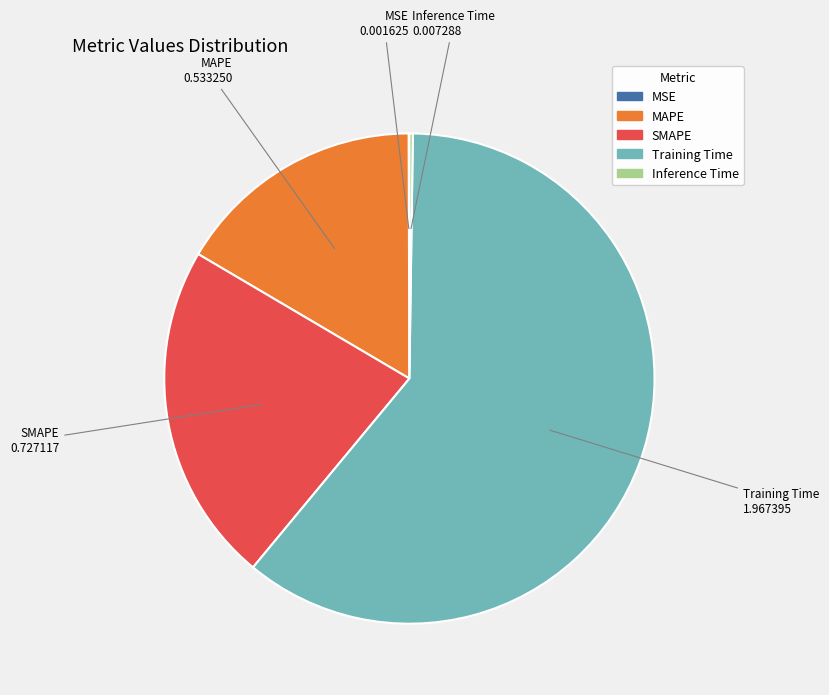

Which category has the biggest portion of the pie?

Training Time